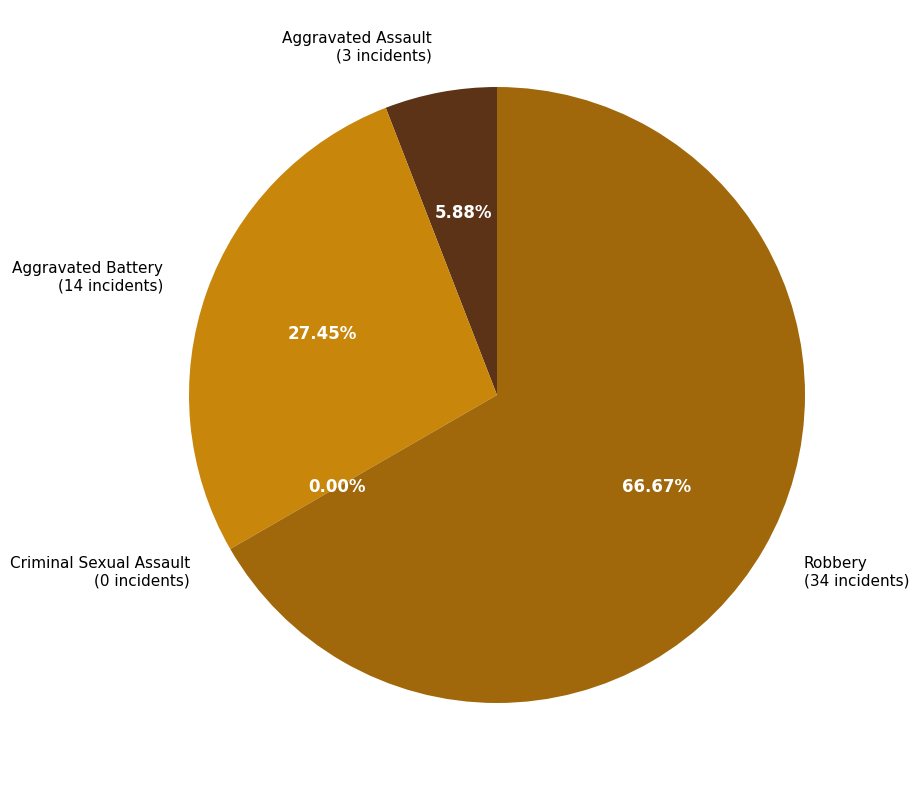

Rank the categories by value from highest to lowest.

Robbery, Aggravated Battery, Aggravated Assault, Criminal Sexual Assault